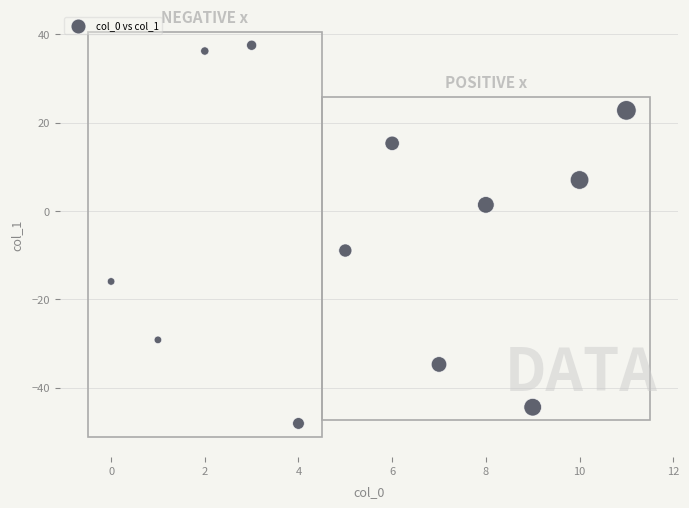

What Y value in the scatter plot is closest to -5?

-8.9